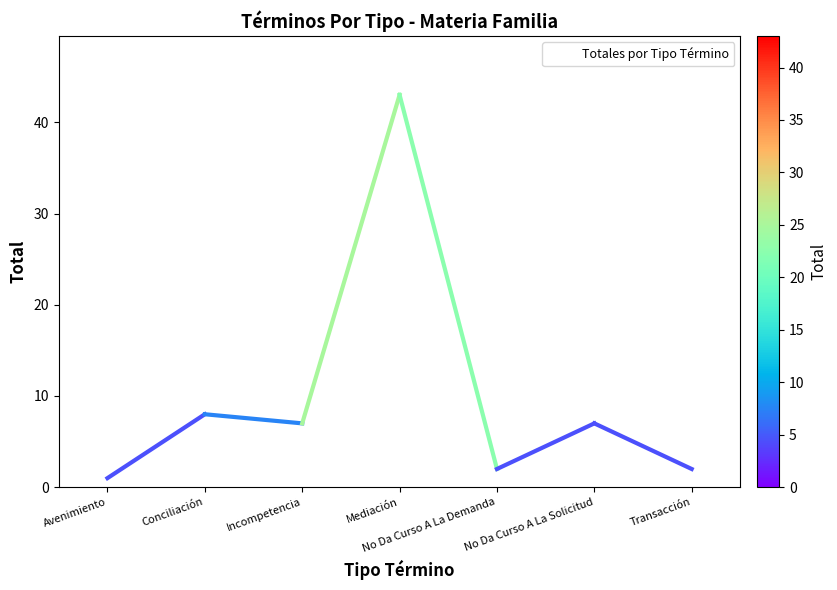

How many lines are shown in the chart?

1